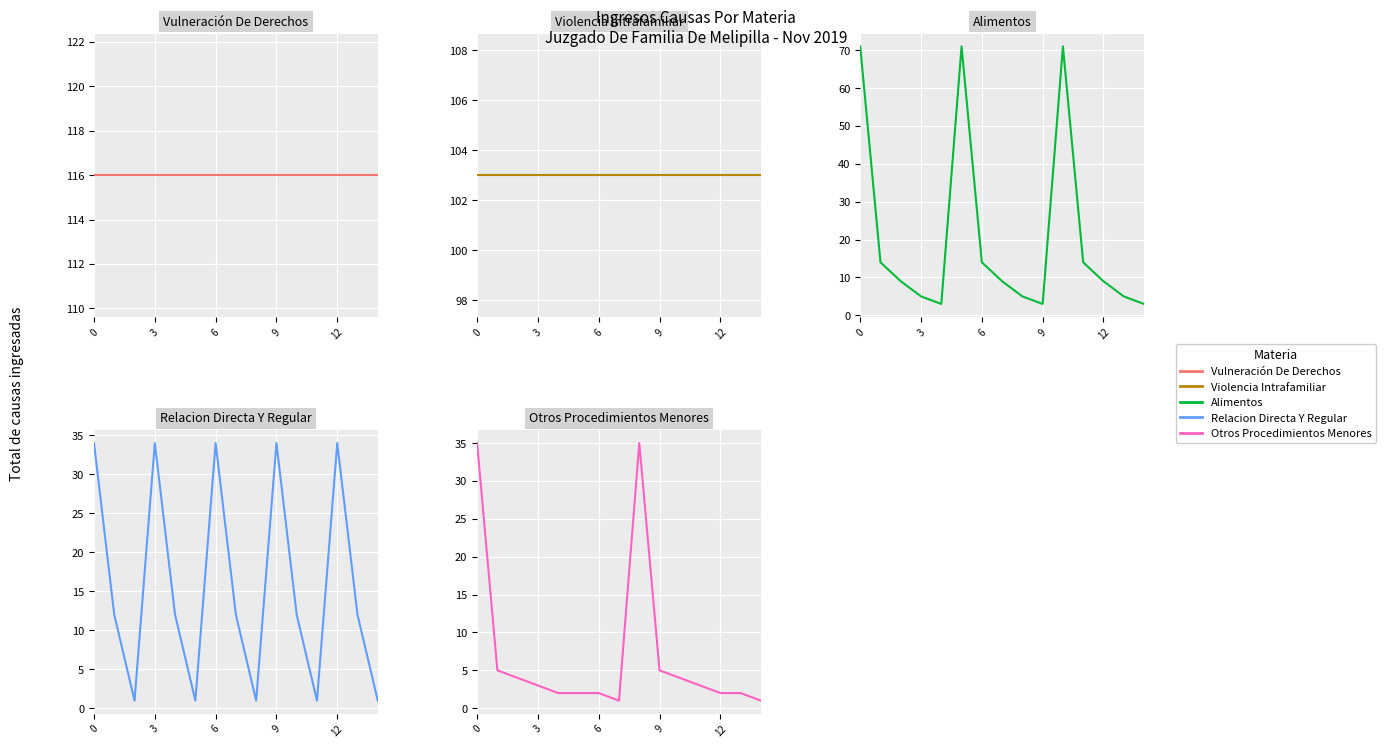

What is the average value of the Vulneración De Derechos series?

116